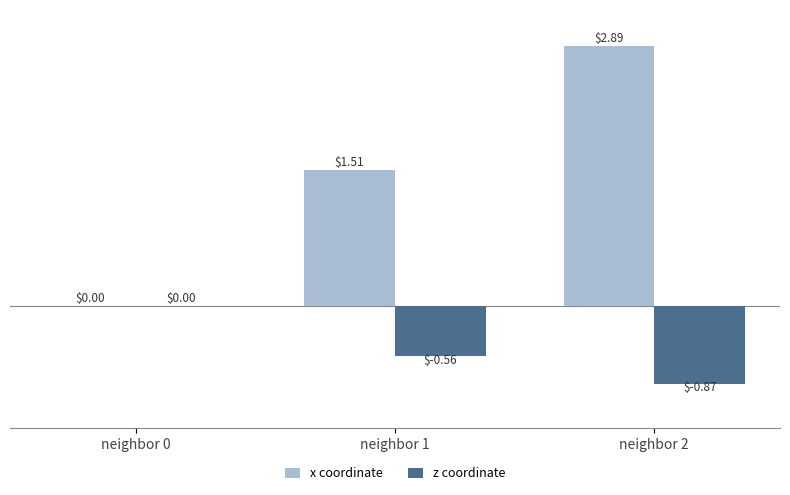

Which series changed the most between neighbor 0 and neighbor 1?

x coordinate